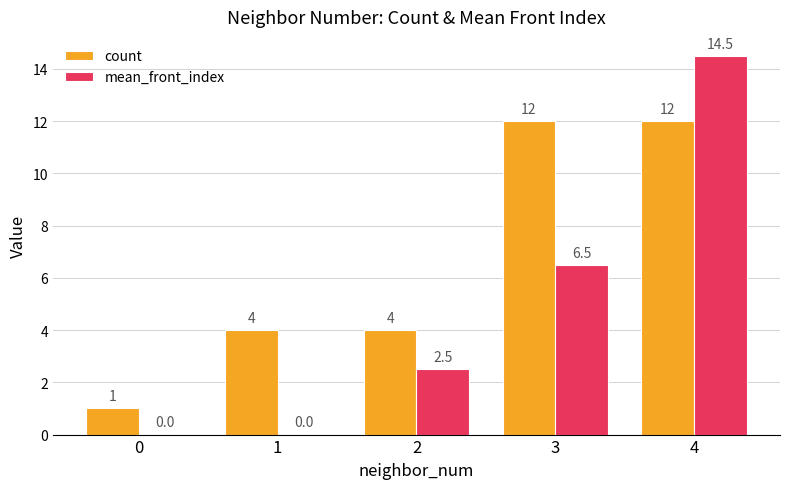

What is the sum of all count values?

33.0